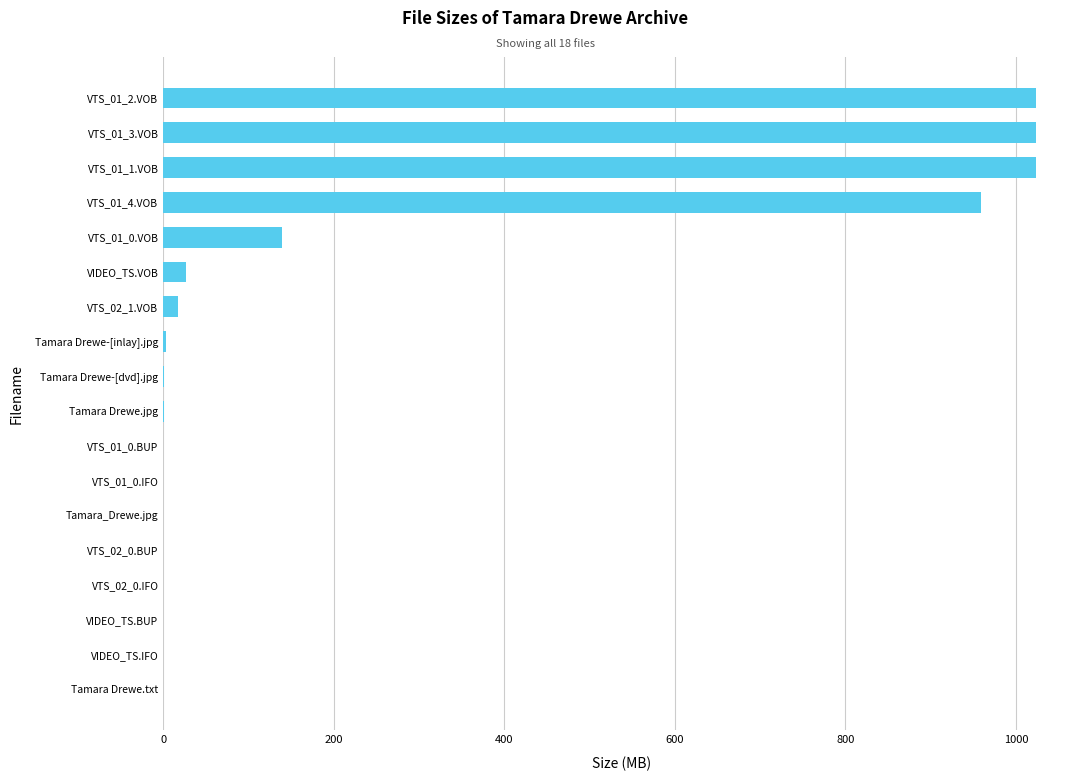

Does the chart contain stacked bars?

No